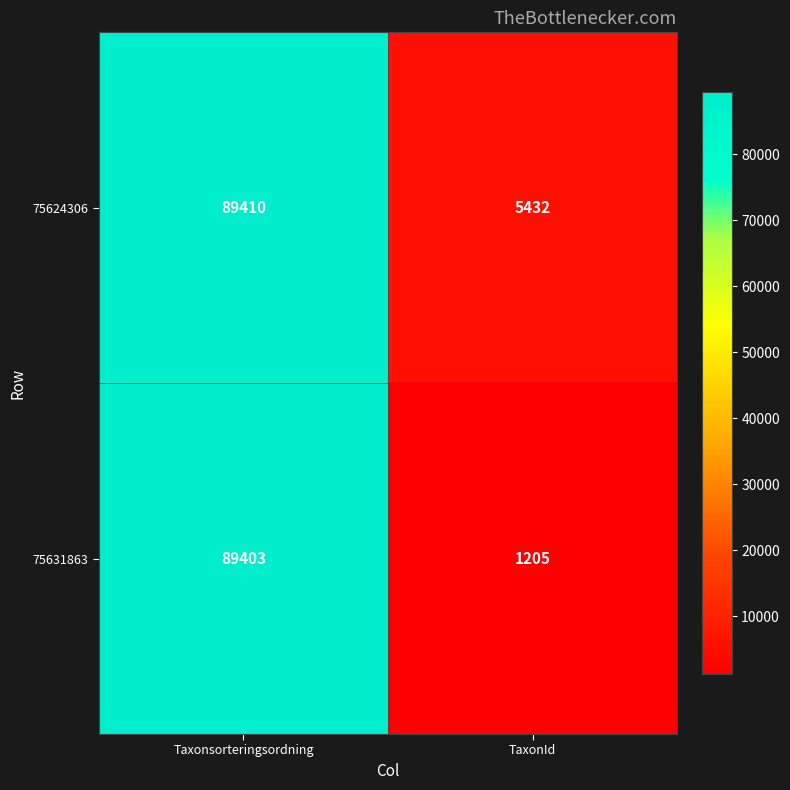

Which label corresponds to the smallest value in the chart?

TaxonId